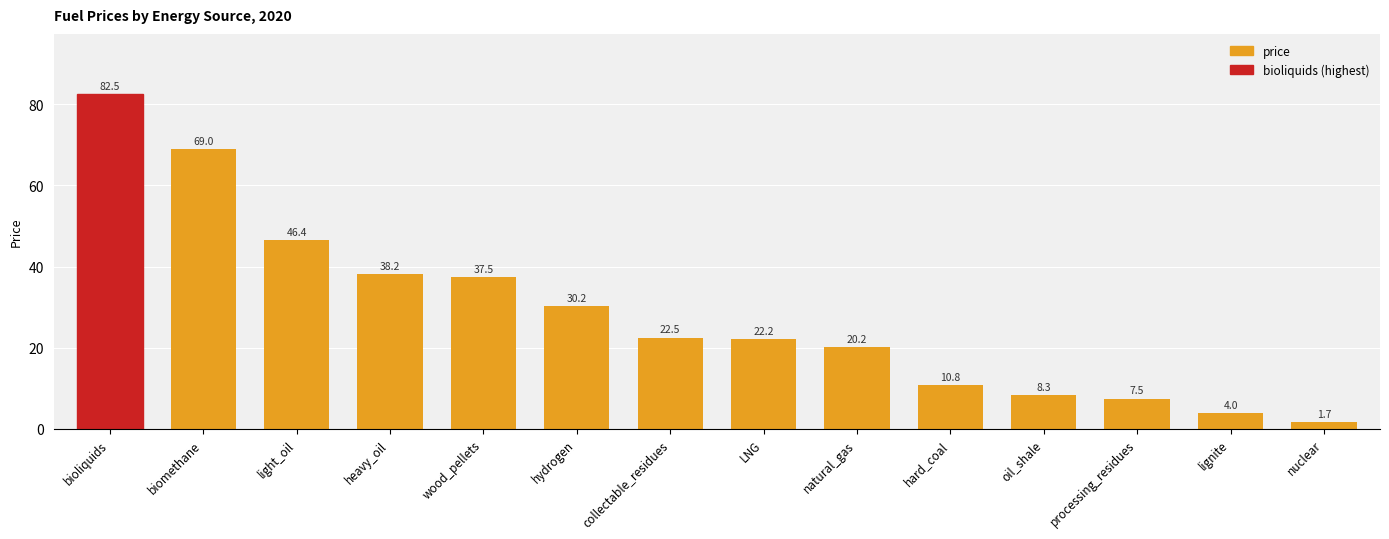

At which category does the chart reach its peak across all series?

bioliquids